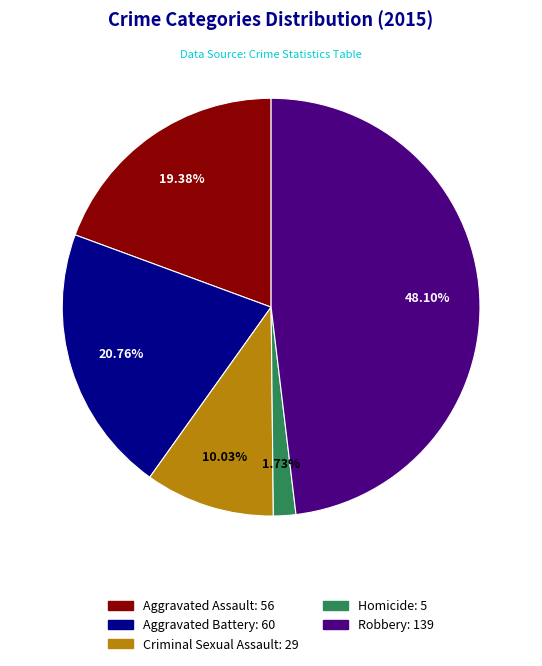

How many slices are in this pie chart?

5